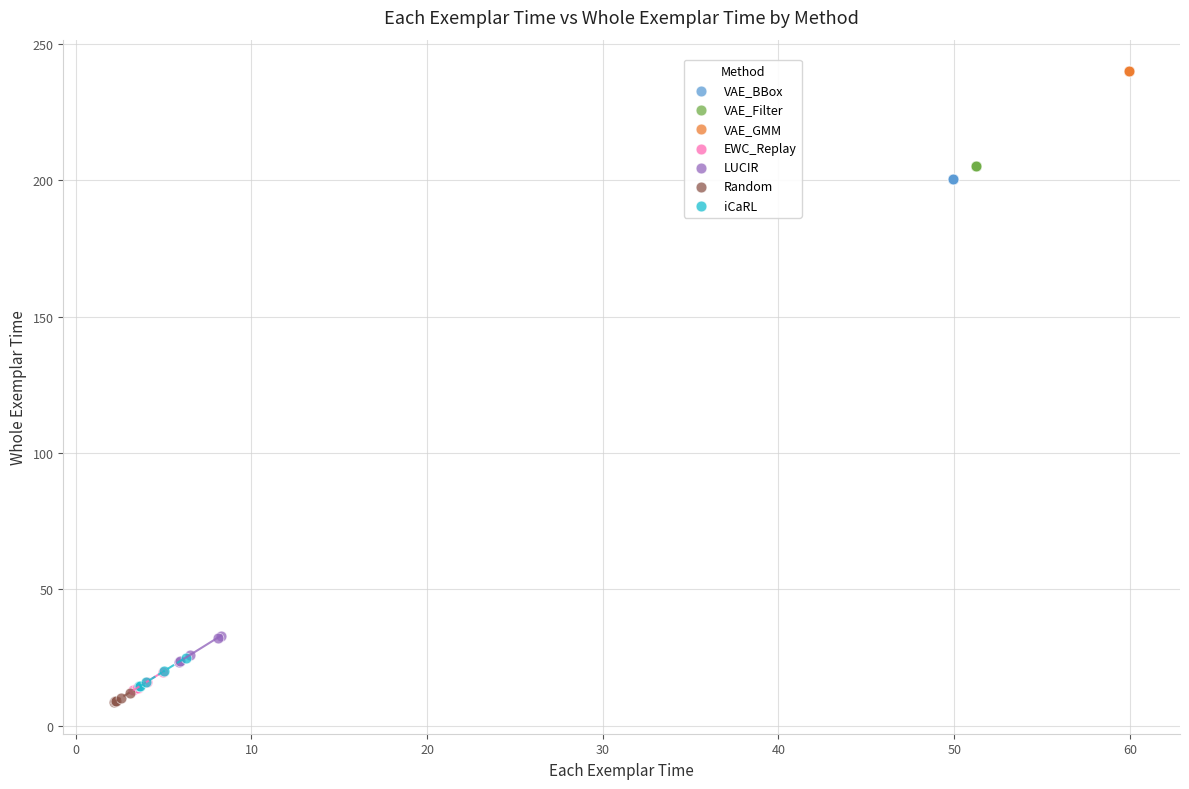

Which series contains the highest Y value?

VAE_GMM